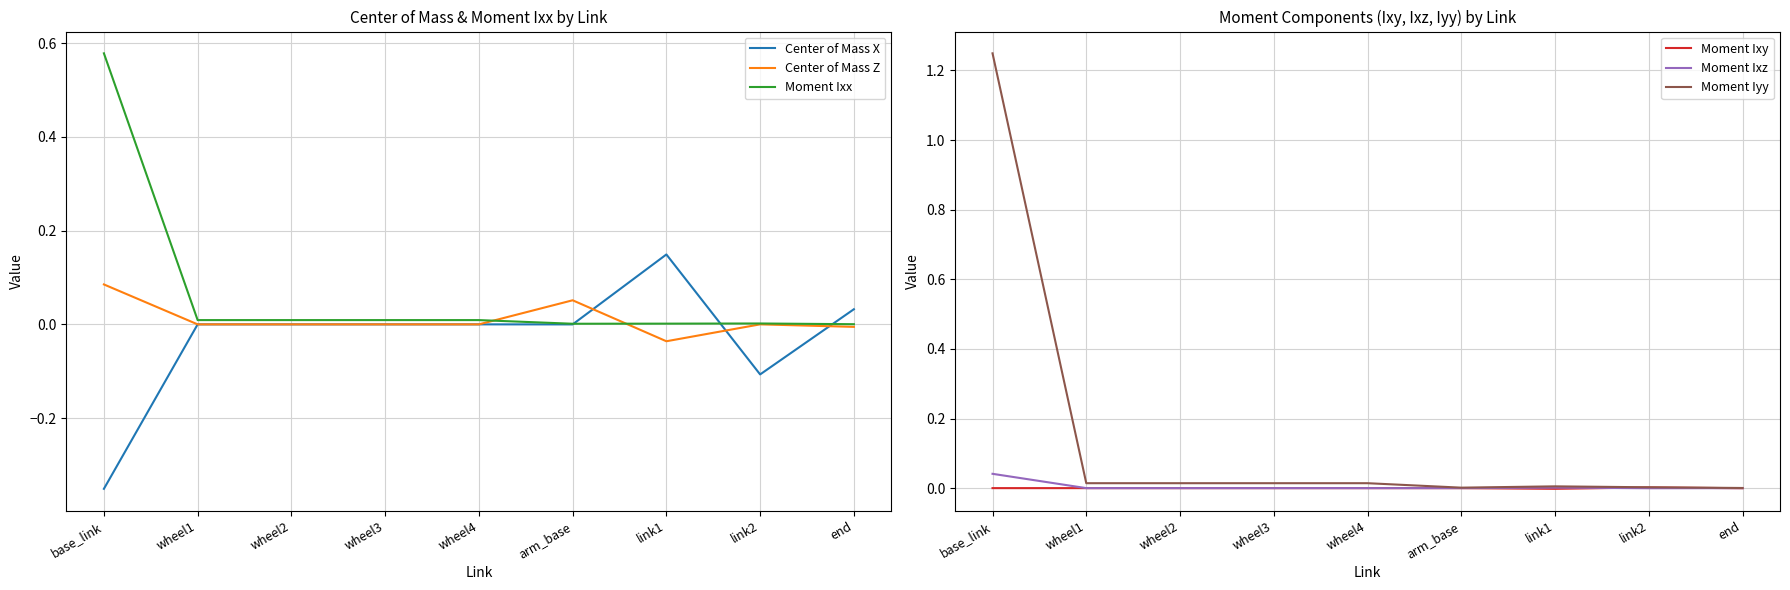

Which label corresponds to the smallest value in the chart?

base_link